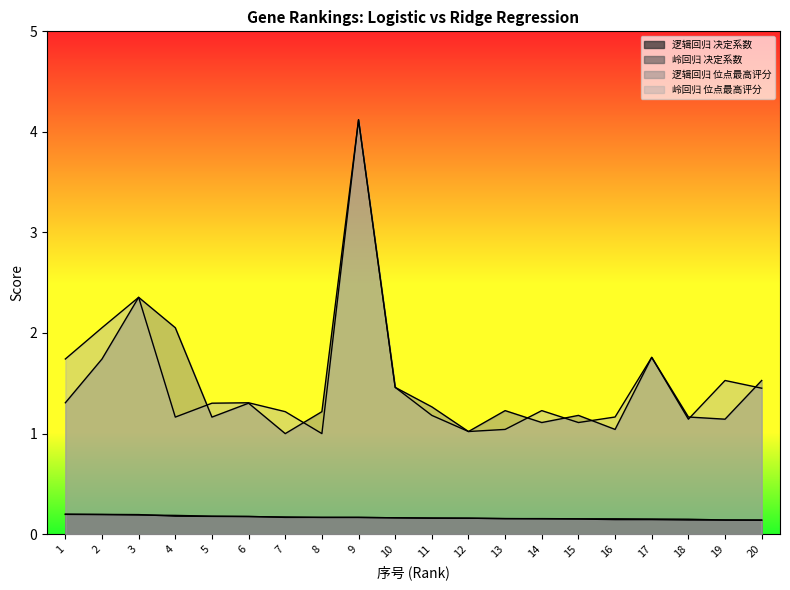

What is the average value of the 岭回归 位点最高评分 series?

1.5